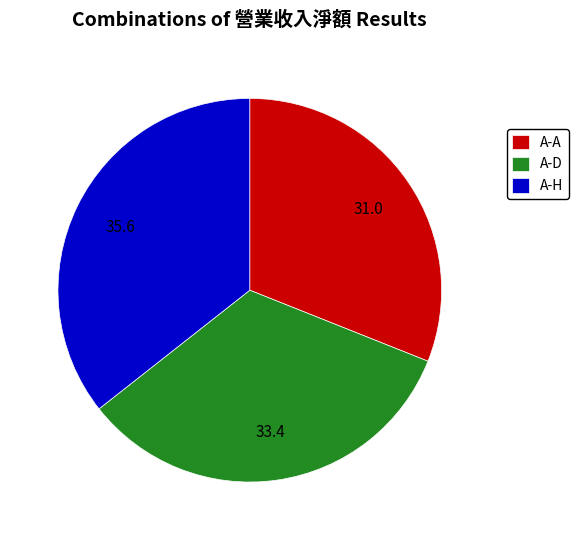

Which category has the smallest portion of the pie?

A-A